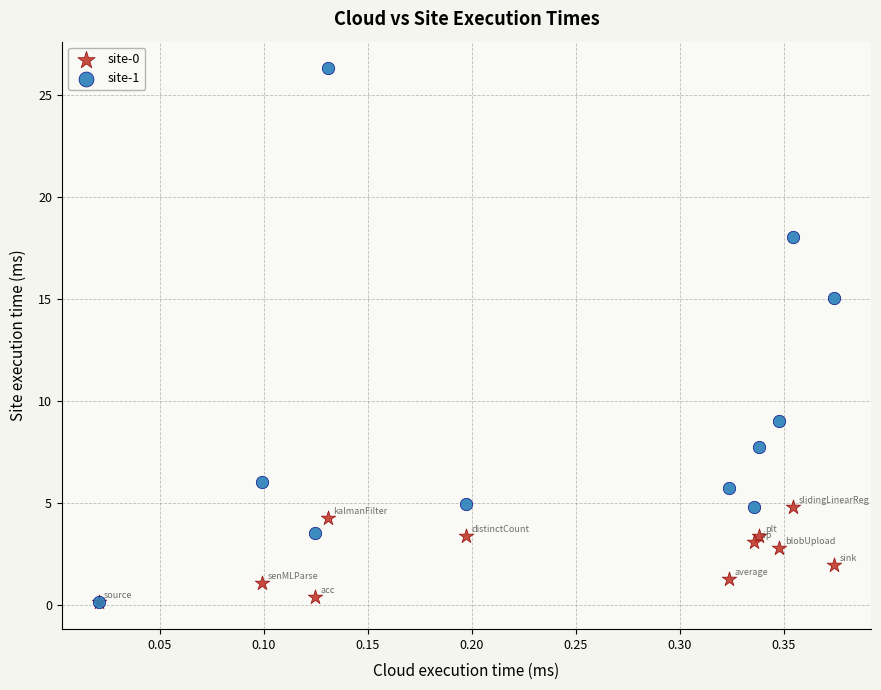

Across all series, what Y value is closest to 13?

15.1